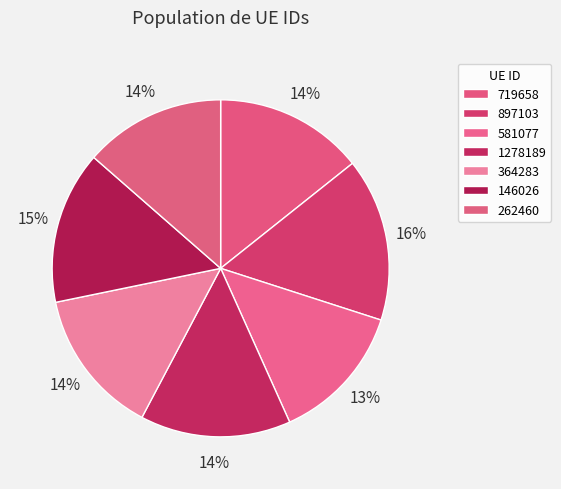

How many slices are in this pie chart?

7